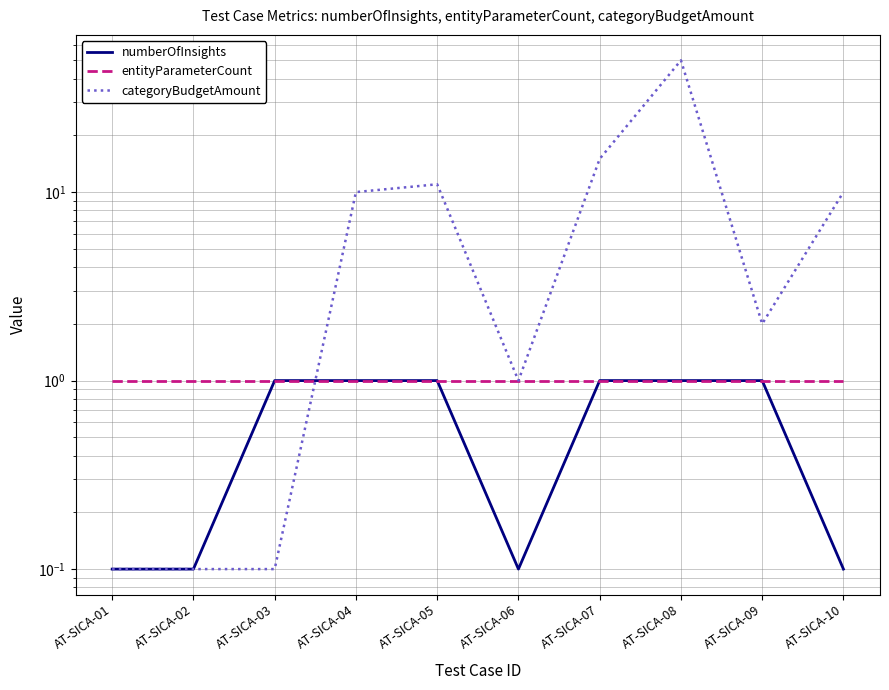

Is it true that numberOfInsights equals 0.1 at AT-SICA-01?

True